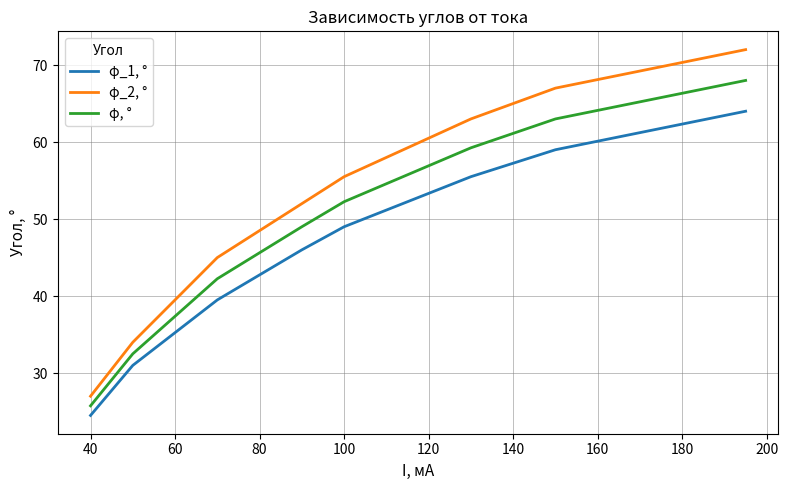

Count the number of categories in the chart.

8